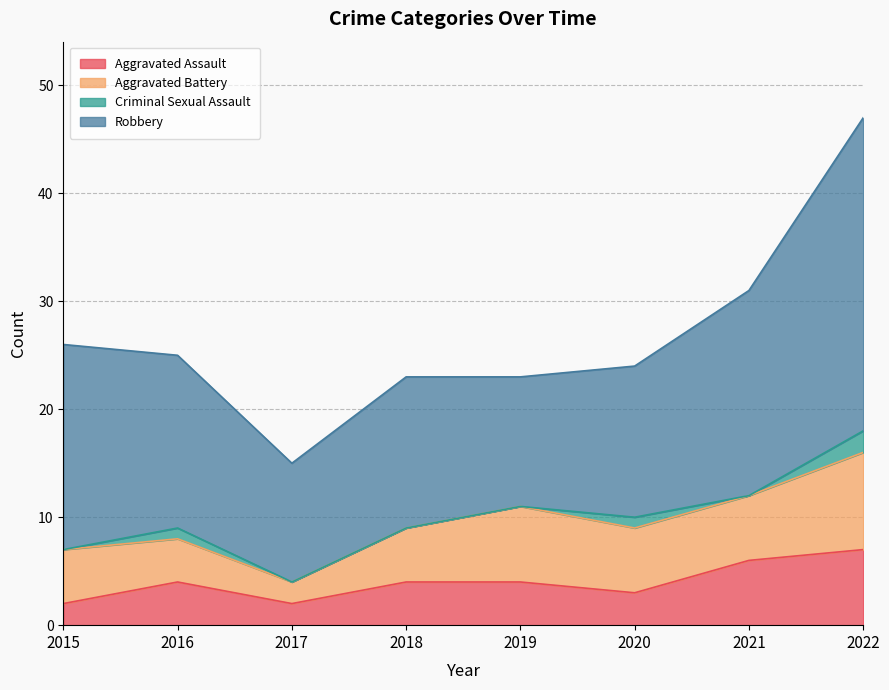

What are all the series names shown in the legend?

Aggravated Assault, Aggravated Battery, Criminal Sexual Assault, Robbery